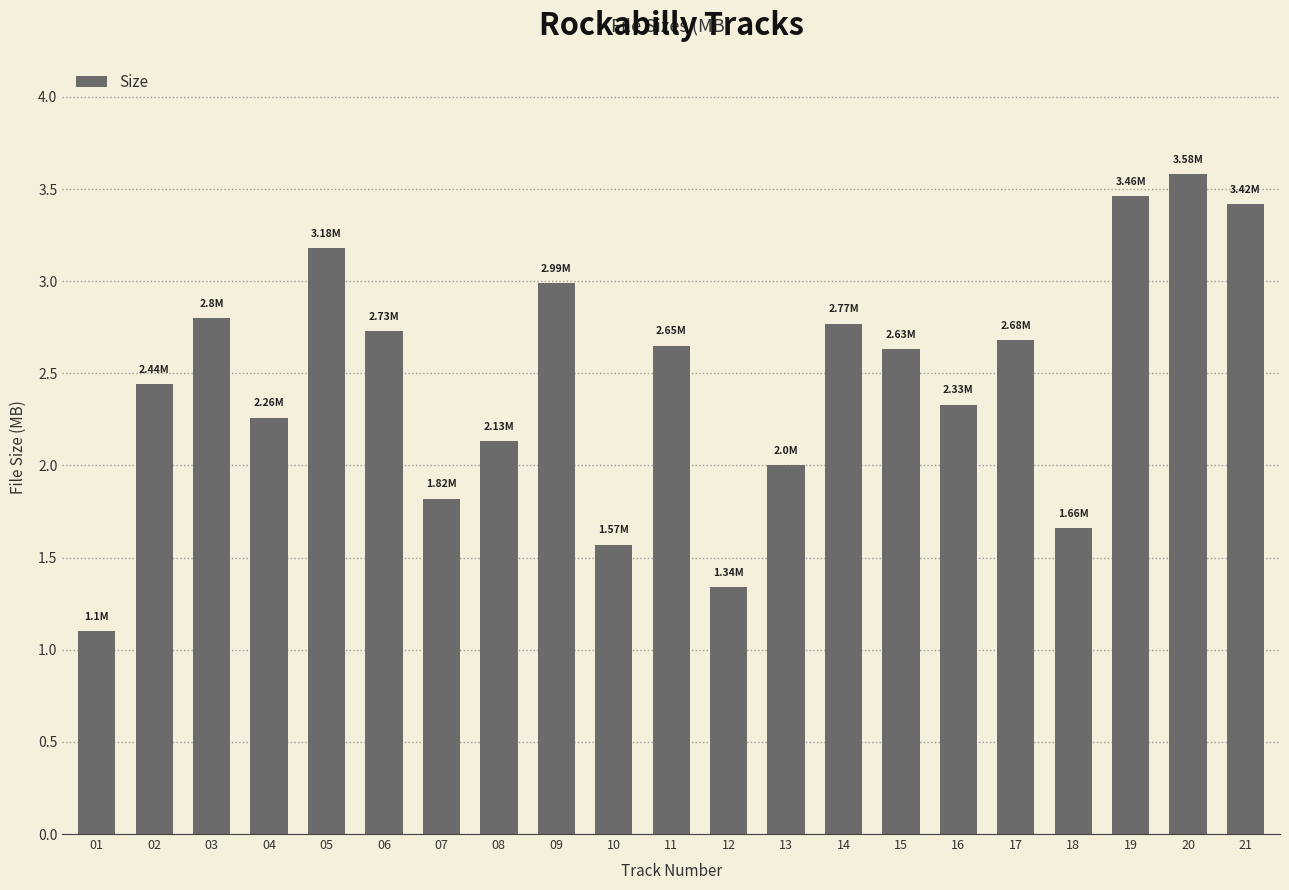

Approximately how many times larger is the value at 14 compared to 08?

1.3